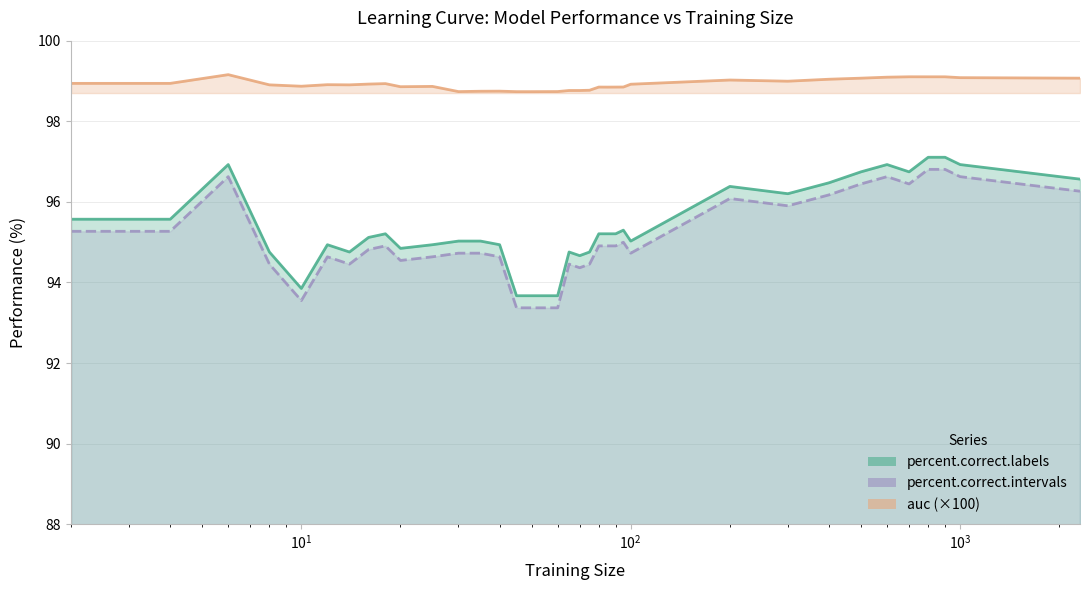

What are all the series names shown in the legend?

percent.correct.labels, percent.correct.intervals, auc (×100)